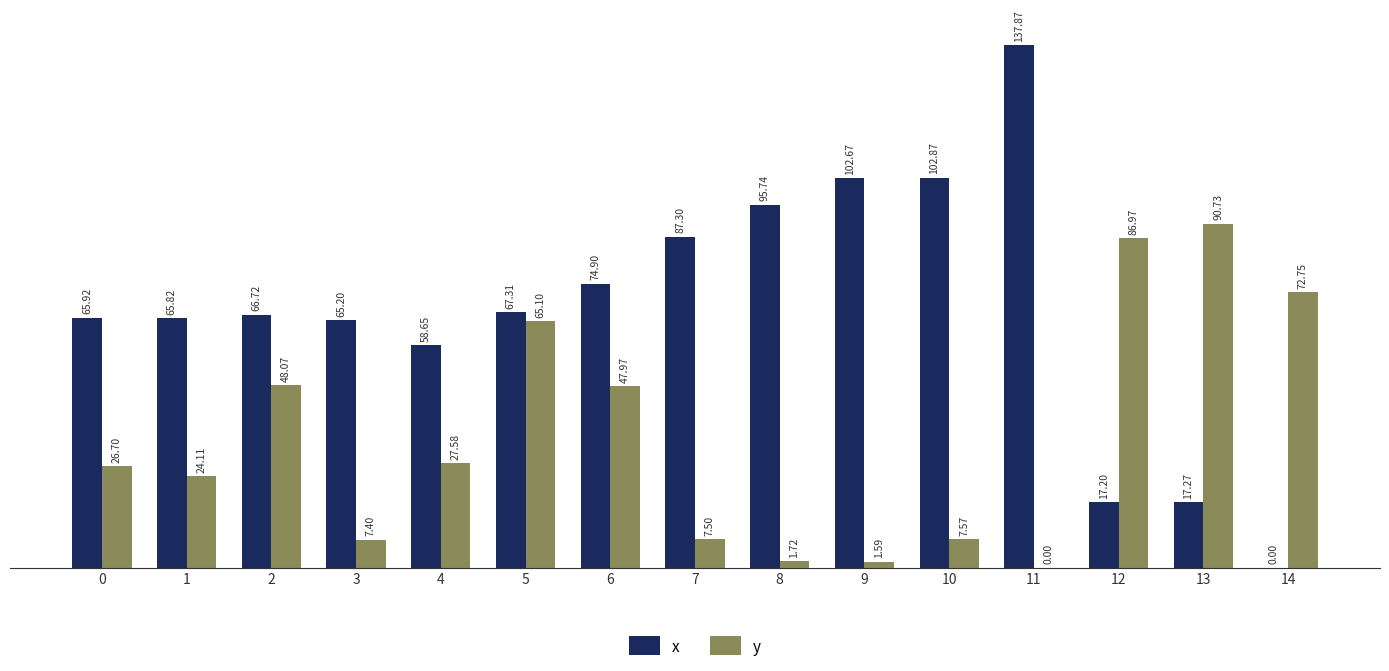

What is the sum of all y values?

515.8